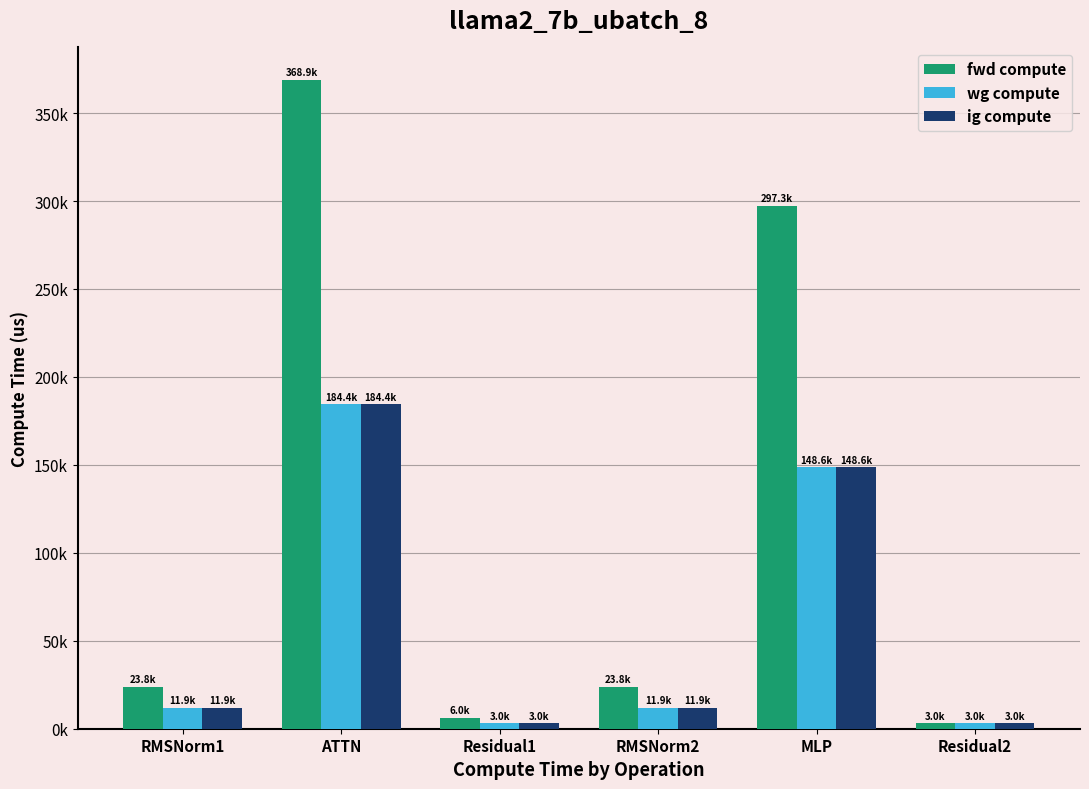

What is the sum of all wg compute values?

362853.9